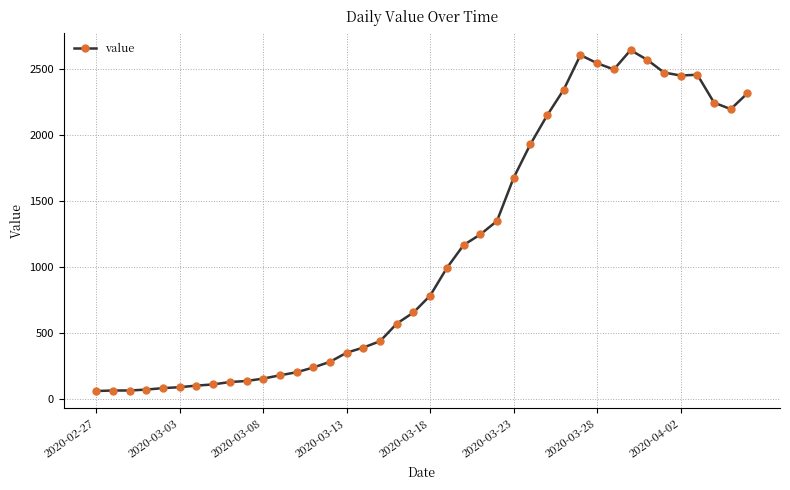

What is the average value?

1124